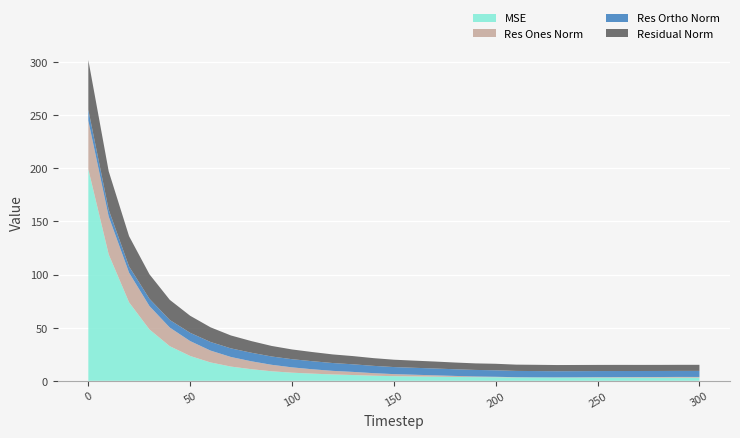

Reading left to right, list all the values displayed in this chart.

mse: 0=199.1	10=119.0	20=73.8	30=48.3	40=32.6	50=23.4	60=17.3	70=13.4	80=10.9	90=9.0	100=7.6	110=6.8	120=6.0	130=5.4	140=4.8	150=4.4	160=4.1	170=3.9	180=3.7	190=3.5	200=3.4	210=3.2	220=3.1	230=3.1	240=3.1	250=3.0	260=3.0	270=3.0	280=3.0	290=3.0	300=3.0
res_ones_norm: 0=45.7	10=35.6	20=27.9	30=22.0	40=17.5	50=14.0	60=11.2	70=9.0	80=7.4	90=6.1	100=5.0	110=4.1	120=3.4	130=2.9	140=2.4	150=1.9	160=1.6	170=1.3	180=1.0	190=0.6	200=0.4	210=0.2	220=0.1	230=0.2	240=0.3	250=0.4	260=0.4	270=0.5	280=0.6	290=0.7	300=0.6
res_ortho_norm: 0=10.2	10=6.4	20=5.9	30=6.8	40=7.1	50=7.8	60=8.1	70=8.1	80=8.1	90=7.8	100=7.7	110=7.6	120=7.4	130=7.1	140=6.9	150=6.6	160=6.5	170=6.4	180=6.3	190=6.1	200=6.1	210=5.9	220=5.9	230=5.8	240=5.8	250=5.8	260=5.8	270=5.7	280=5.7	290=5.7	300=5.7
residual_norm: 0=46.8	10=36.2	20=28.5	30=23.1	40=18.9	50=16.0	60=13.8	70=12.1	80=11.0	90=9.9	100=9.2	110=8.6	120=8.1	130=7.7	140=7.3	150=6.9	160=6.7	170=6.5	180=6.3	190=6.2	200=6.1	210=5.9	220=5.9	230=5.8	240=5.8	250=5.8	260=5.8	270=5.7	280=5.7	290=5.7	300=5.7